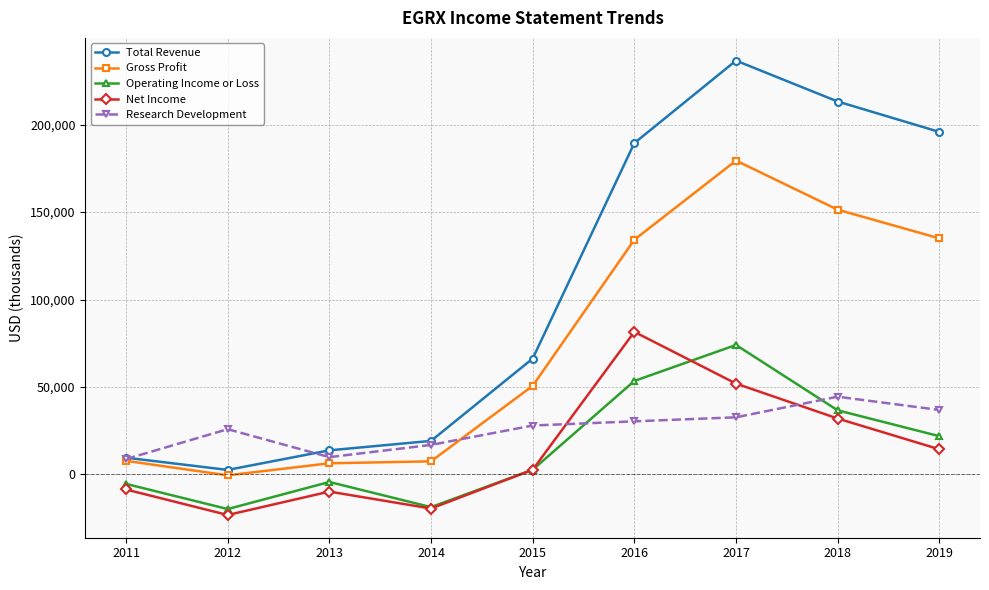

Where is the first local maximum for Operating Income or Loss?

2013